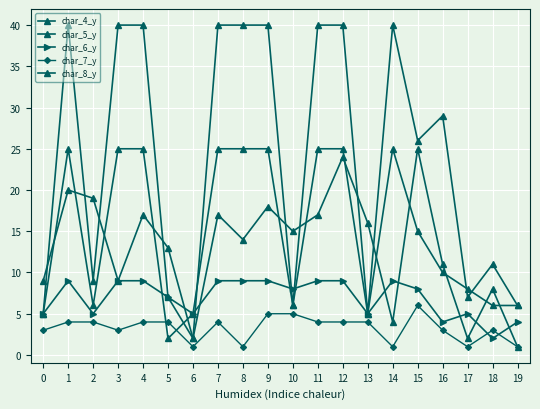

What is the average value of the char_4_y series?

24